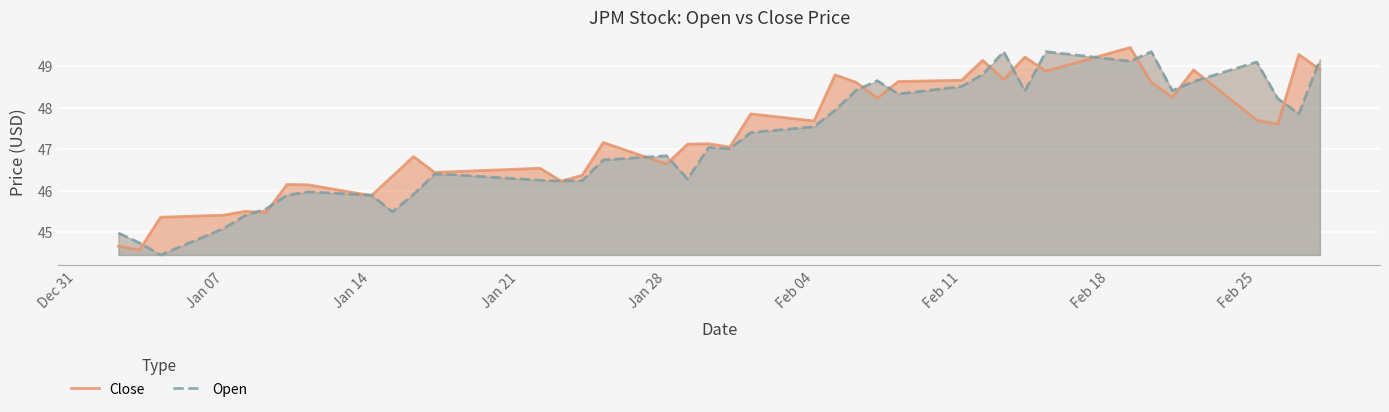

What are all the series names shown in the legend?

Close, Open